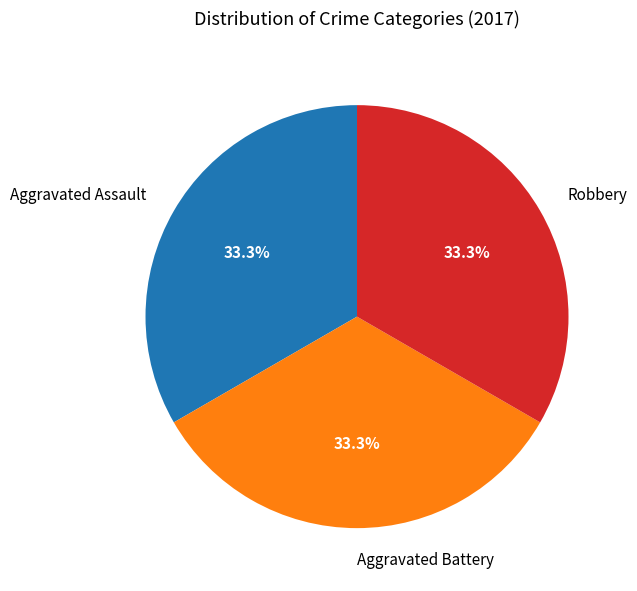

Is there a majority slice in this chart?

No